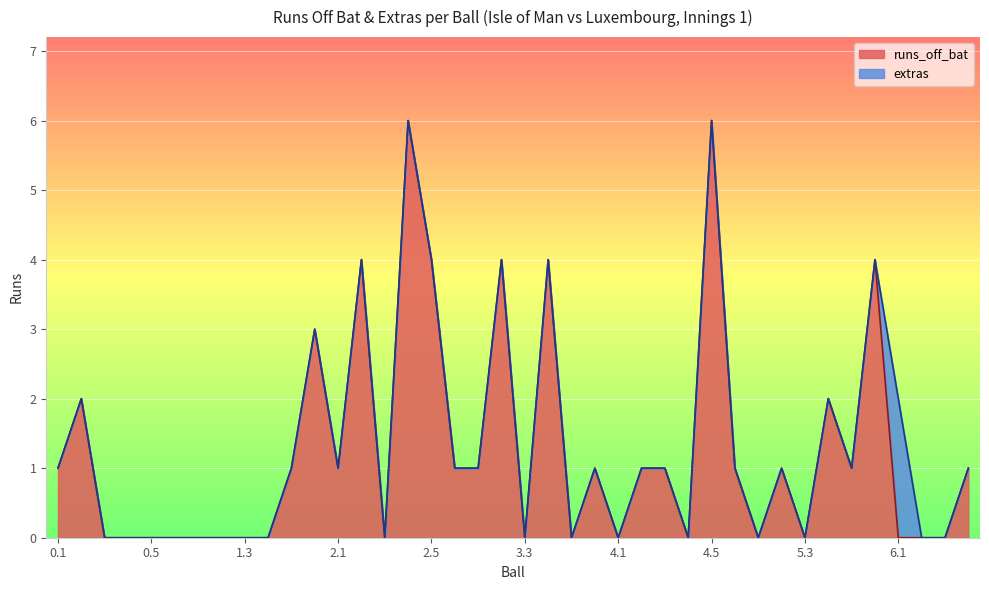

How many lines are shown in the chart?

2